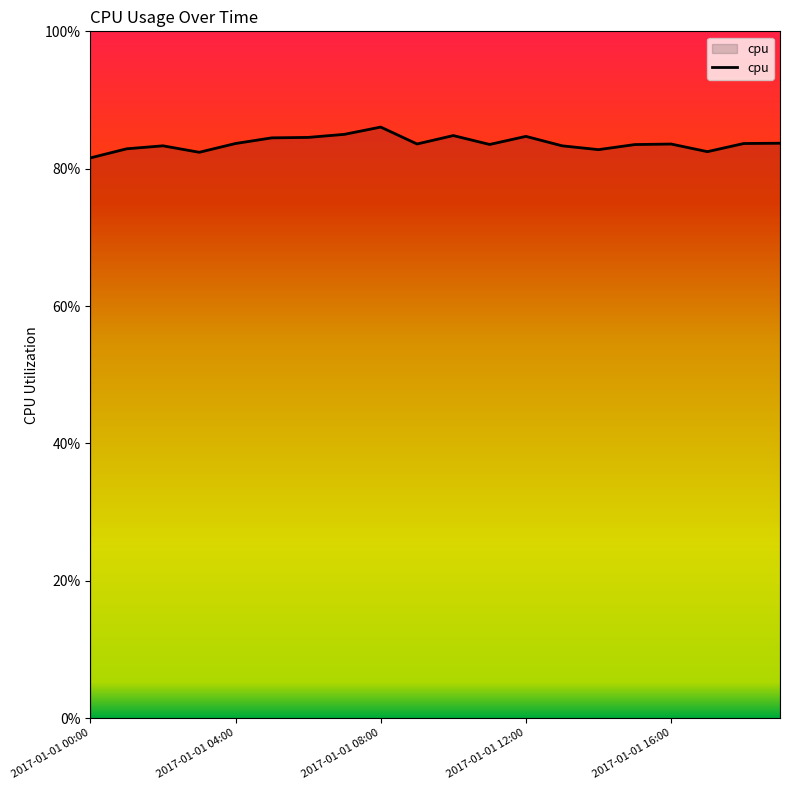

What is the smallest value displayed?

0.8